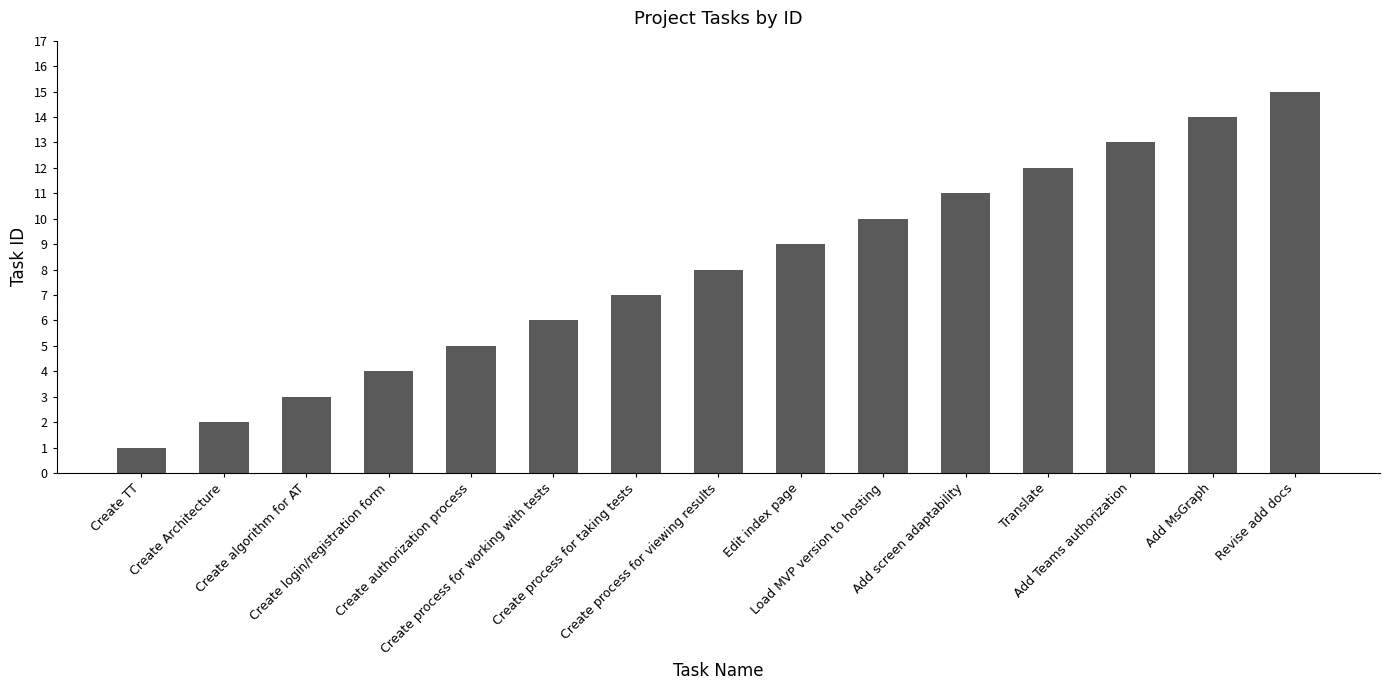

Reading left to right, list all the values displayed in this chart.

1	2	3	4	5	6	7	8	9	10	11	12	13	14	15